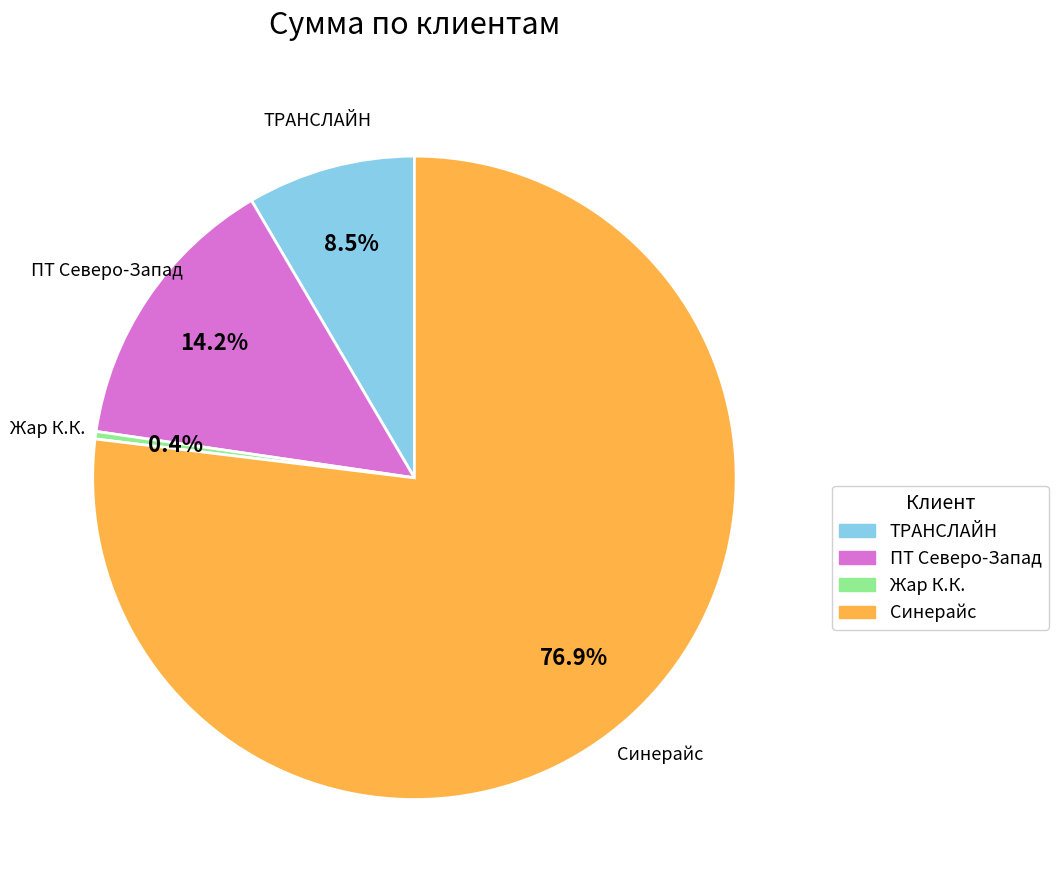

Rank the categories by value from highest to lowest.

Синерайс, ПТ Северо-Запад, ТРАНСЛАЙН, Жар К.К.